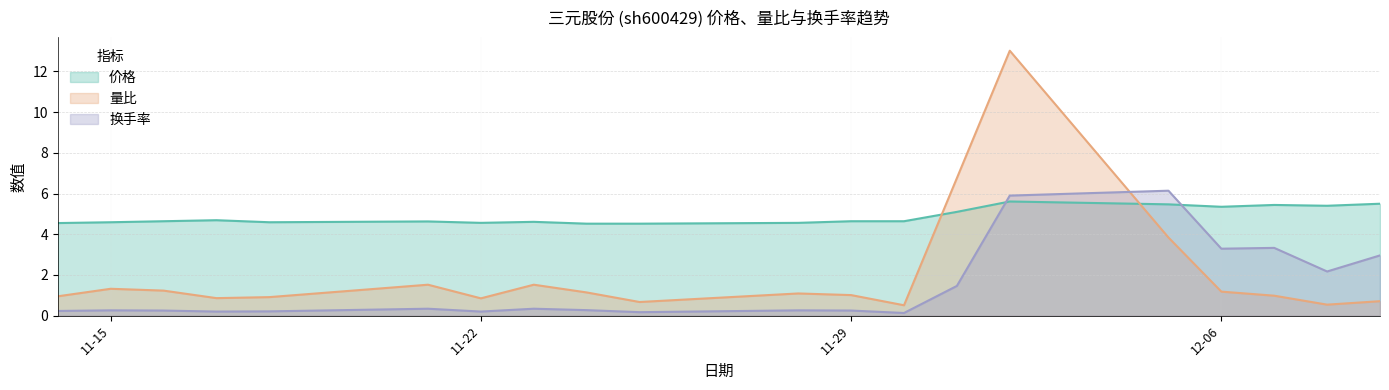

What is the total value across all series at 11-15?

6.2